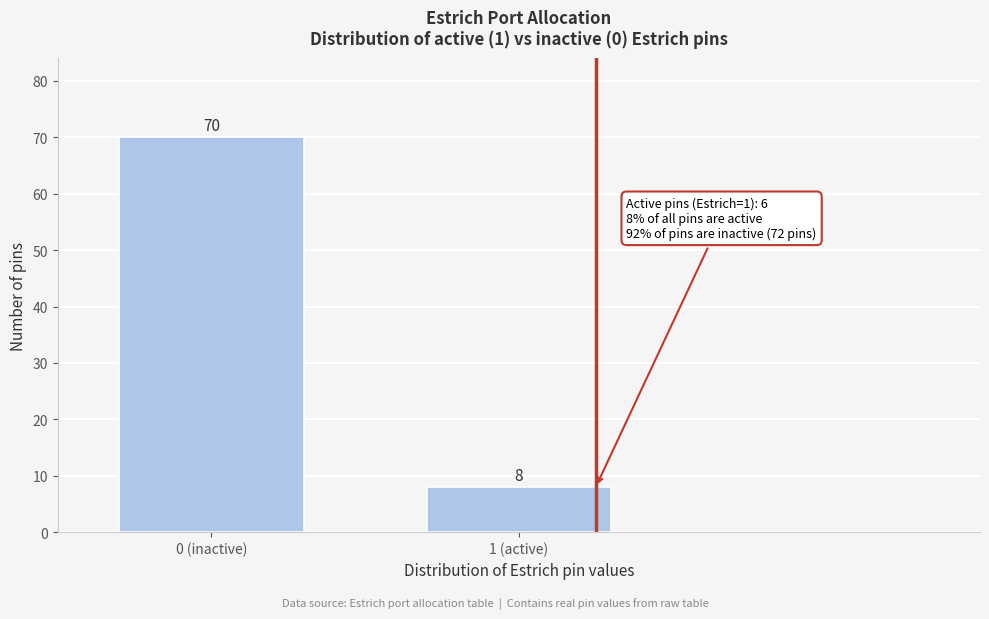

Reading right to left, transcribe all the data shown in this chart.

1 (active)=8	0 (inactive)=70